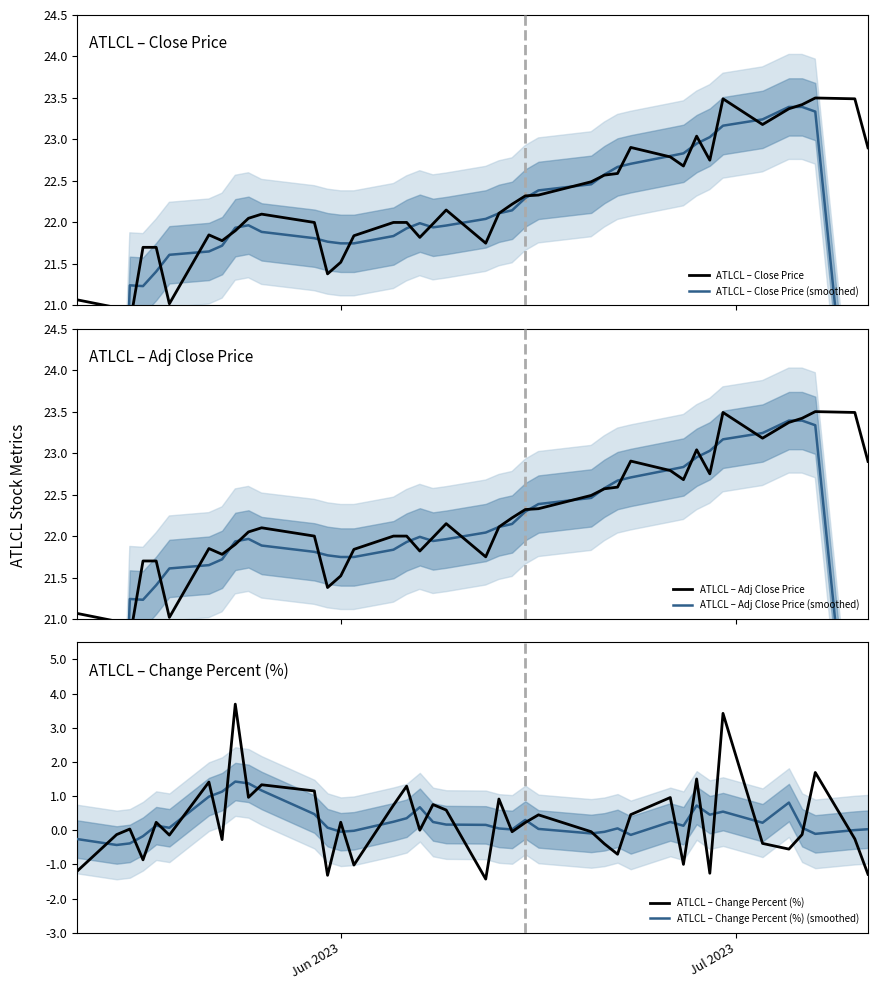

Does the chart display data point markers on the line(s)?

No